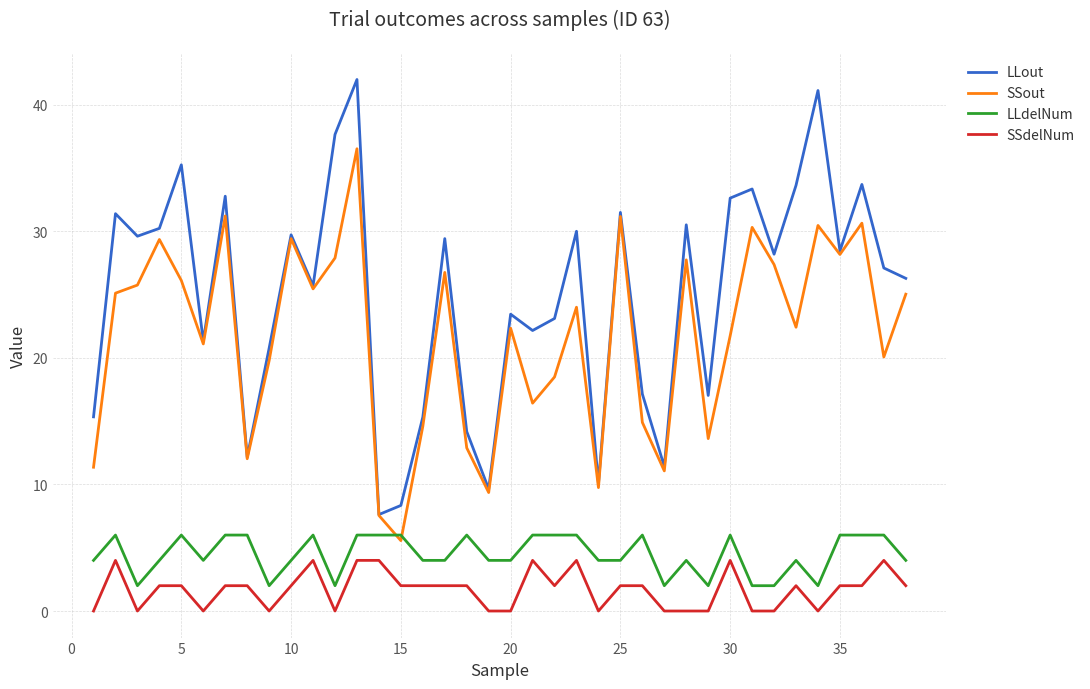

Which series has the largest total across all categories?

LLout